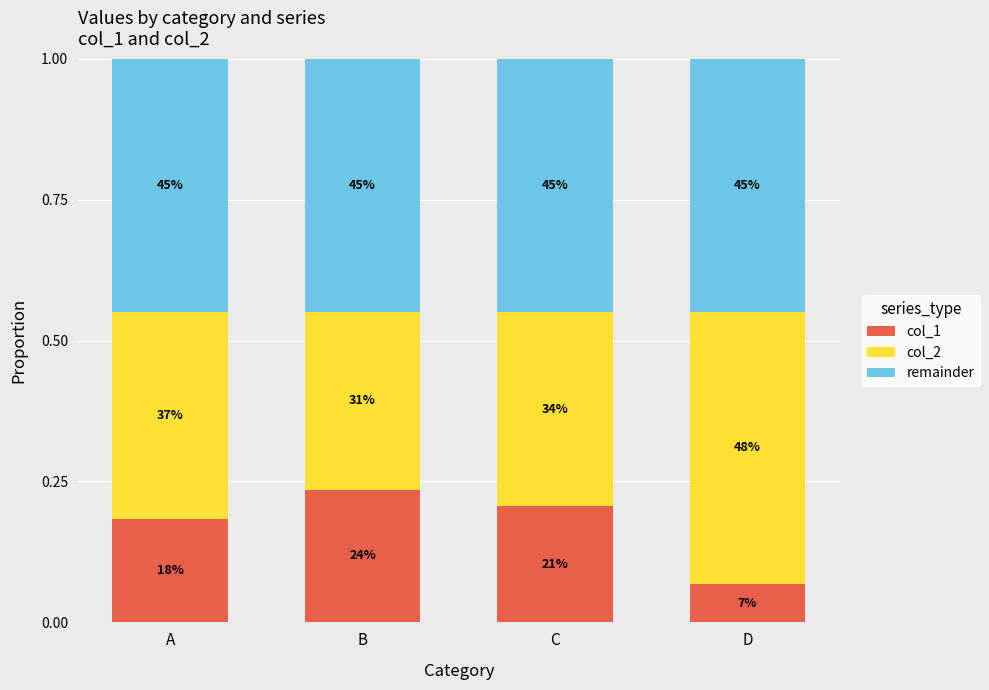

What are all the series names shown in the legend?

col_1, col_2, remainder